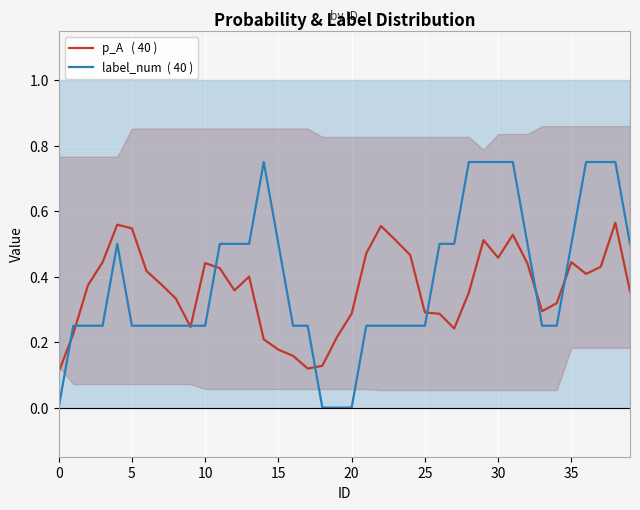

What is the difference between the highest and lowest values at 32?

0.1